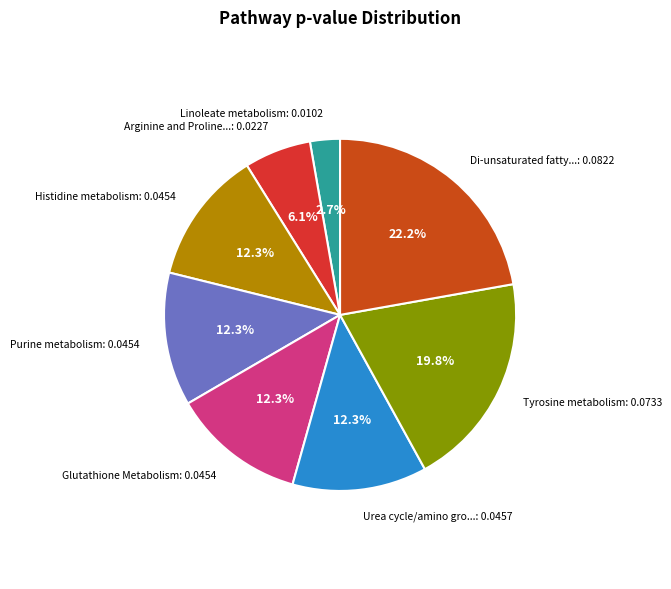

How many slices are in this pie chart?

8